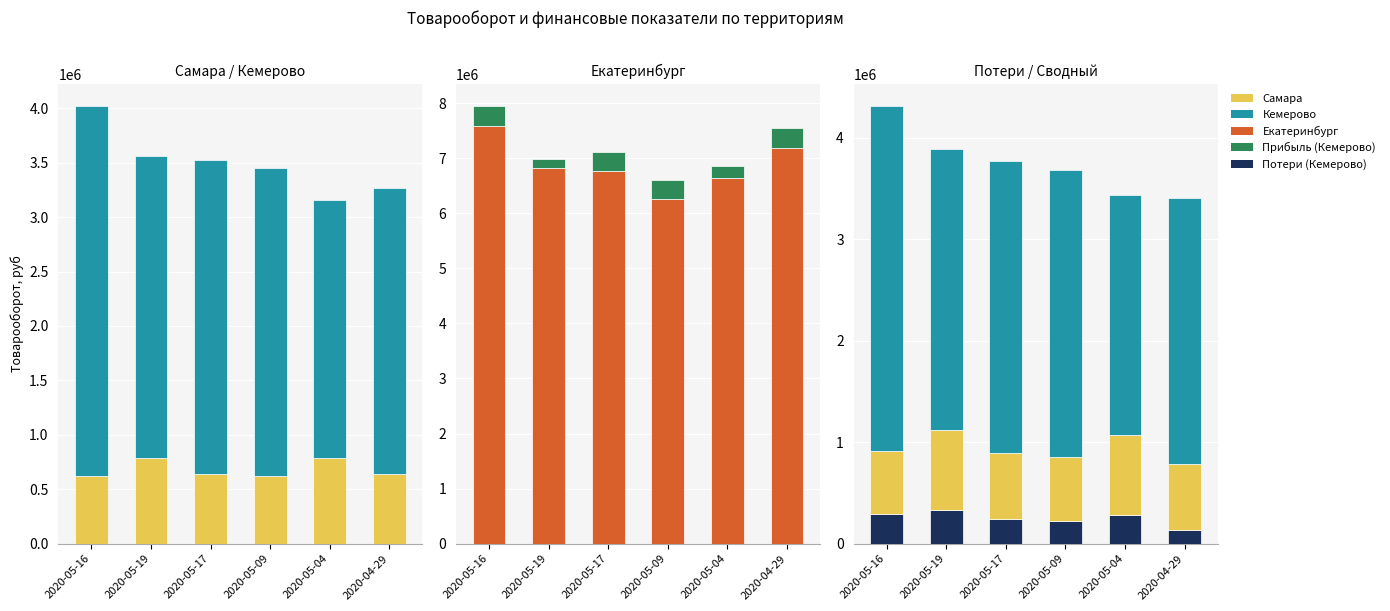

Which category has the lowest value across all series?

2020-04-29